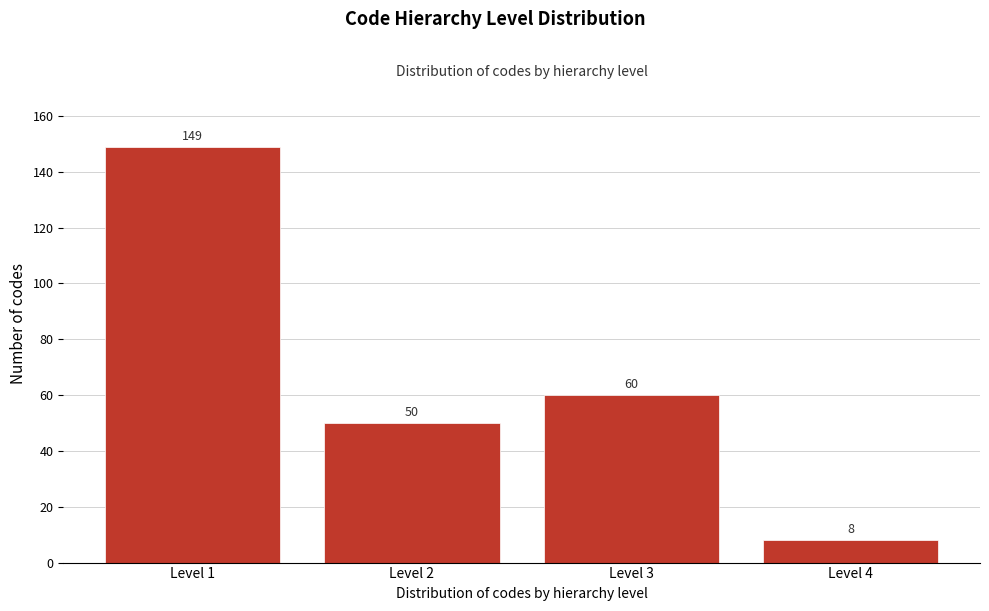

Reading left to right, extract all data points from this chart.

Level 1=149	Level 2=50	Level 3=60	Level 4=8